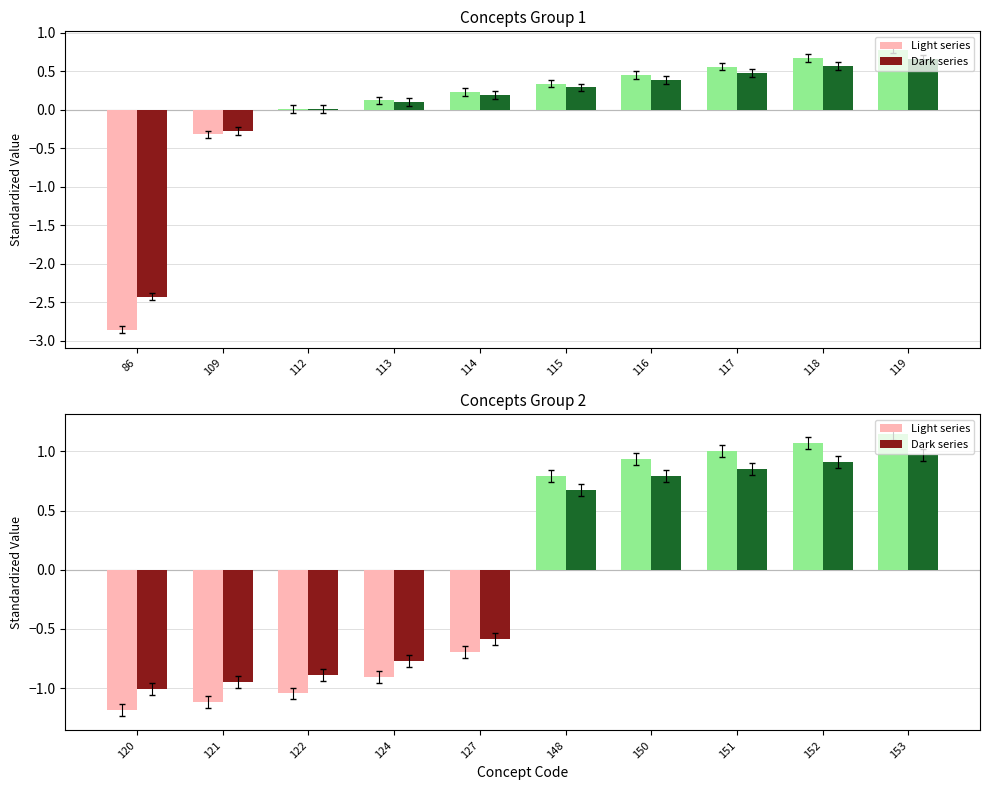

What is the maximum value for Dark series?

1.0